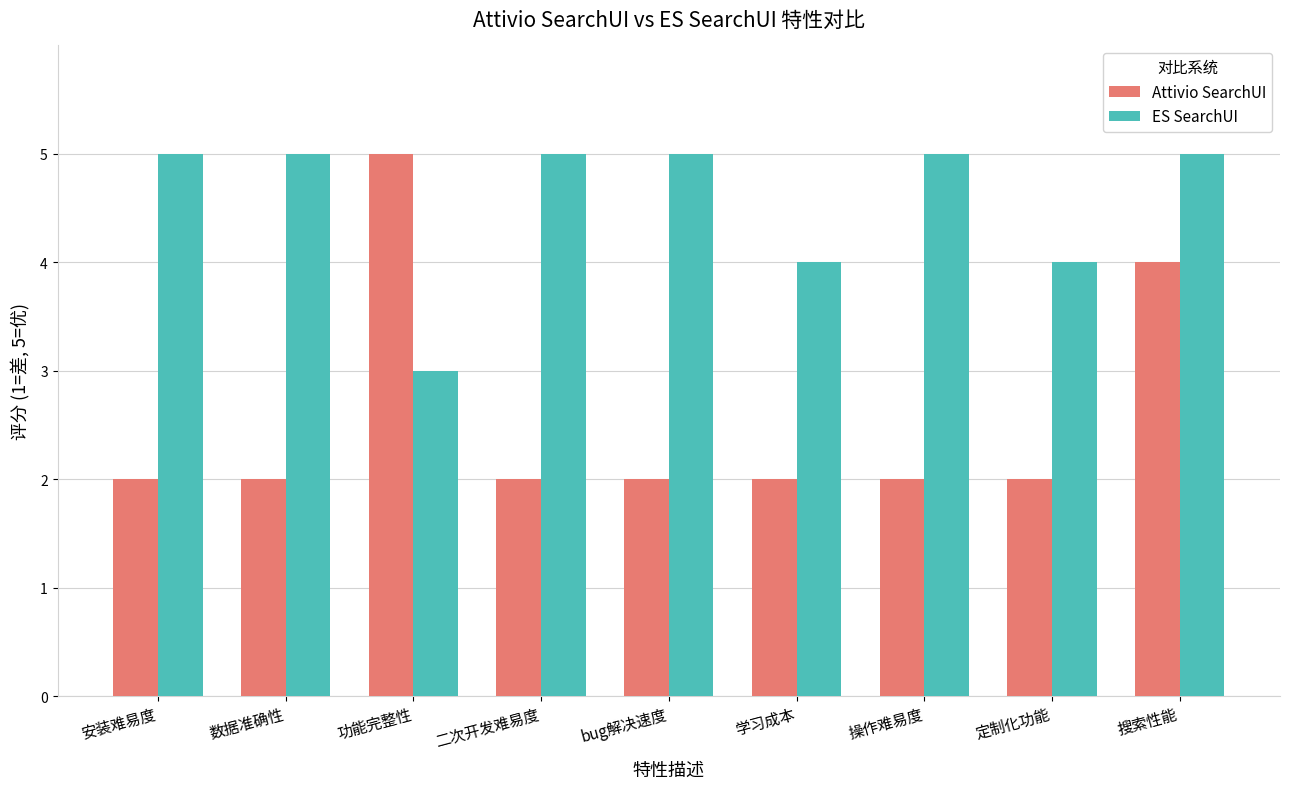

Reading left to right, extract all data points from this chart.

Attivio SearchUI: 2	2	5	2	2	2	2	2	4
ES SearchUI: 5	5	3	5	5	4	5	4	5